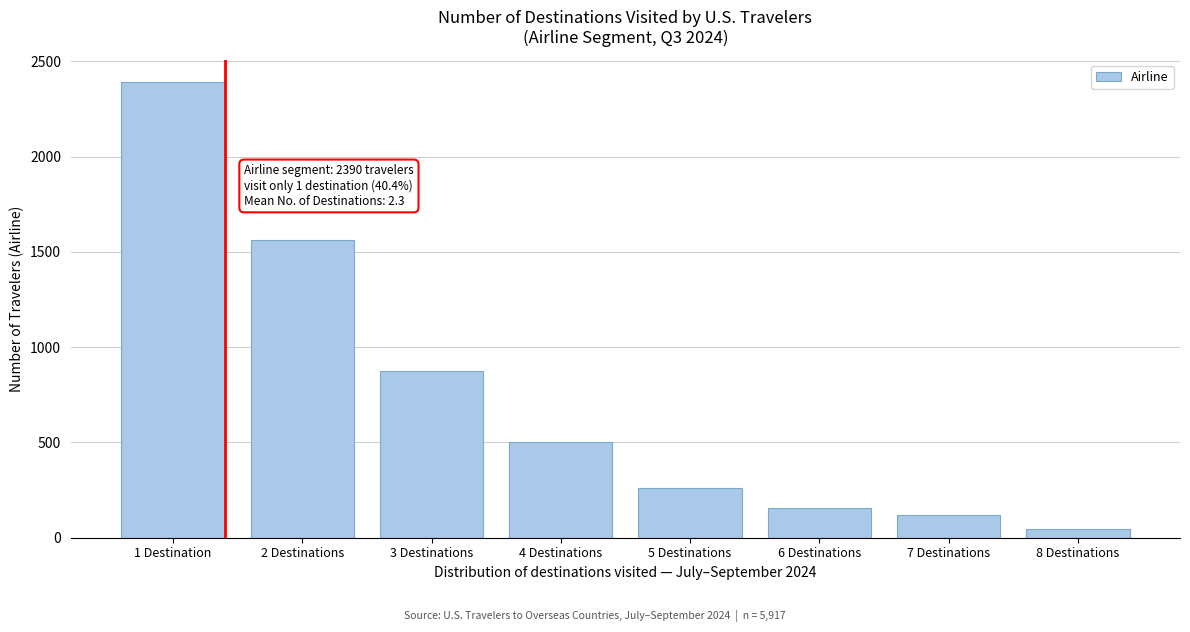

Reading left to right, transcribe all the data shown in this chart.

1 Destination=2390	2 Destinations=1562	3 Destinations=876	4 Destinations=503	5 Destinations=260	6 Destinations=154	7 Destinations=118	8 Destinations=47